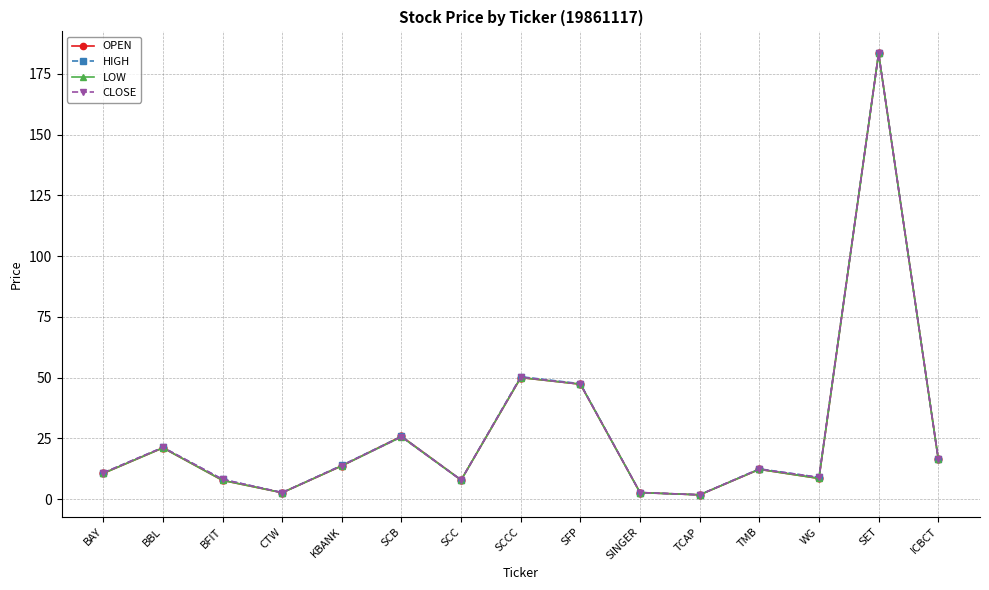

What value does the LOW series have at BFIT?

7.7